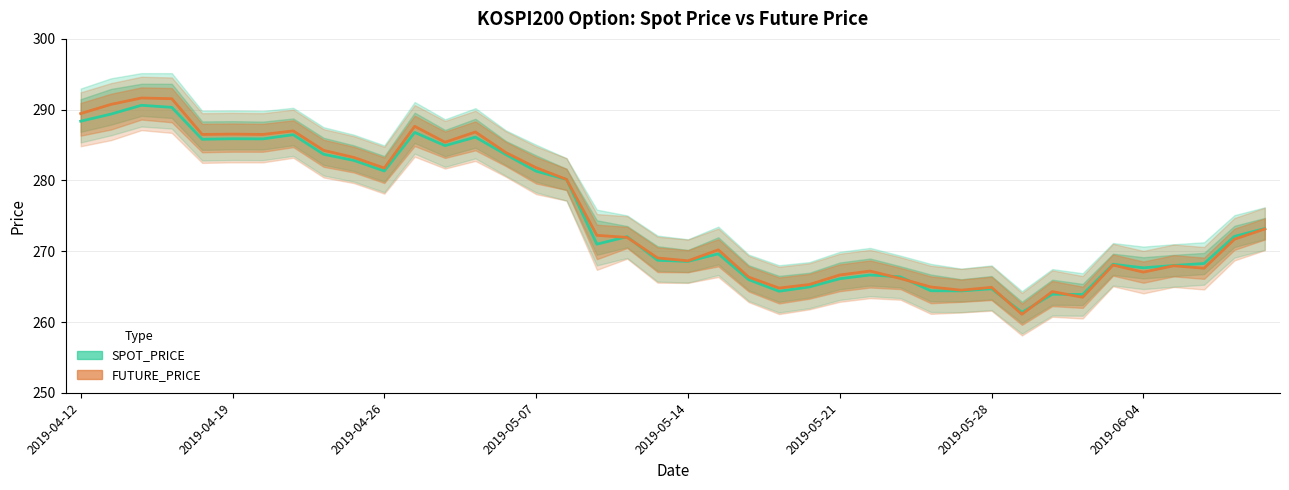

Read the FUTURE_PRICE value at 33.

263.5